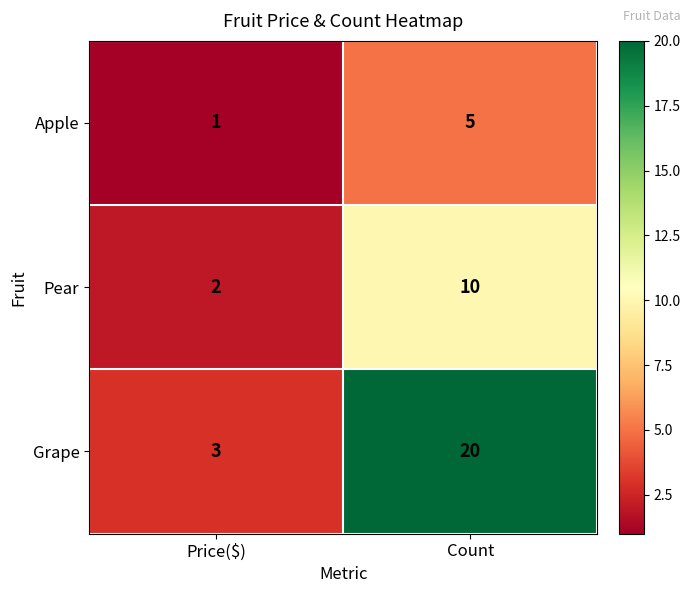

What is the sum of all Grape values?

23